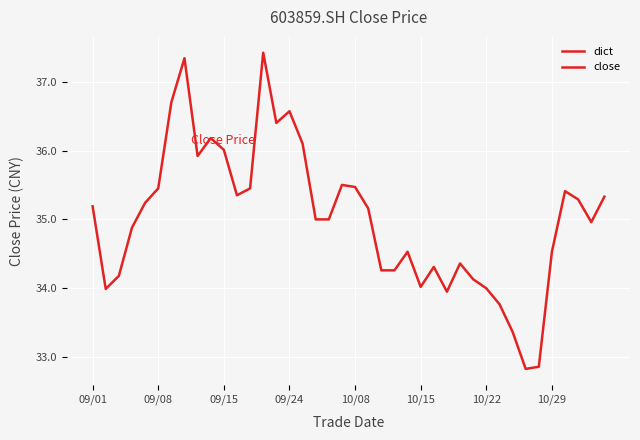

Count the number of categories in the chart.

40